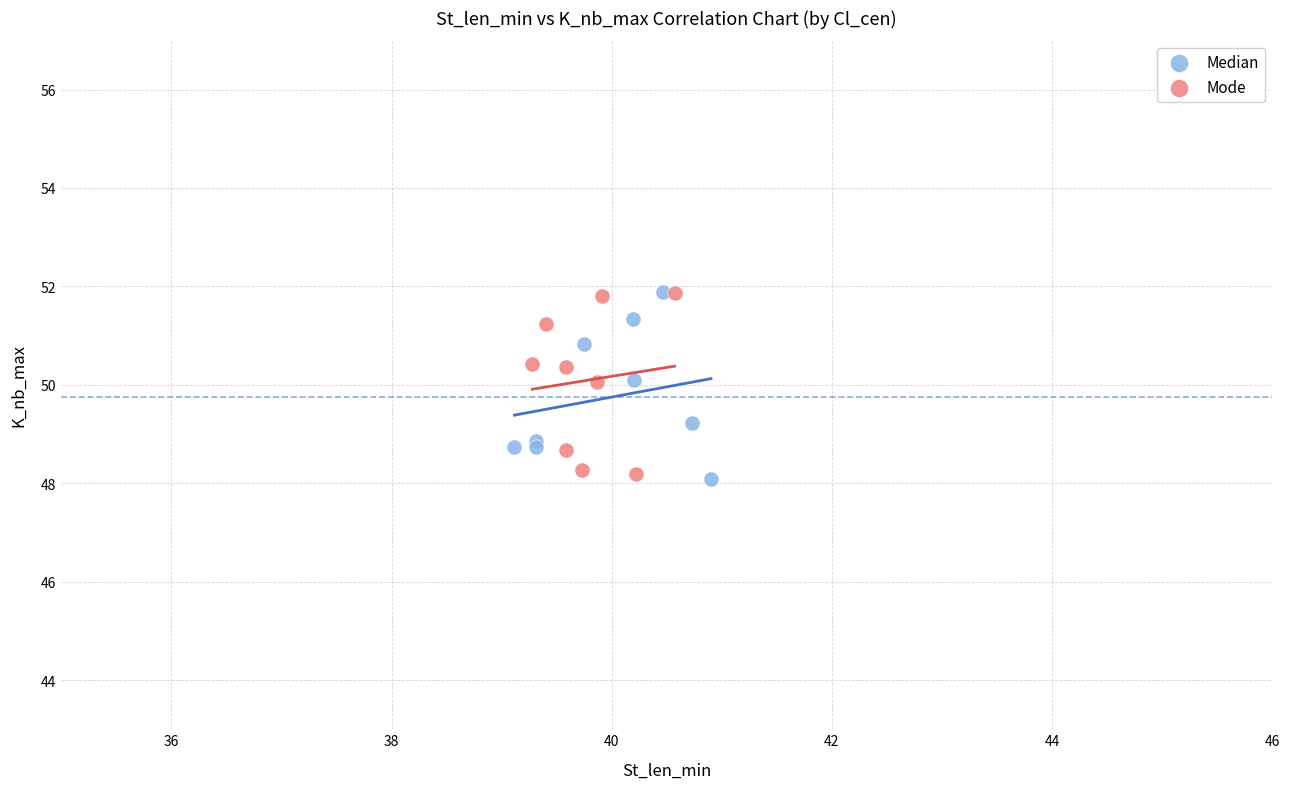

What are all the series names shown in the legend?

Median, Mode